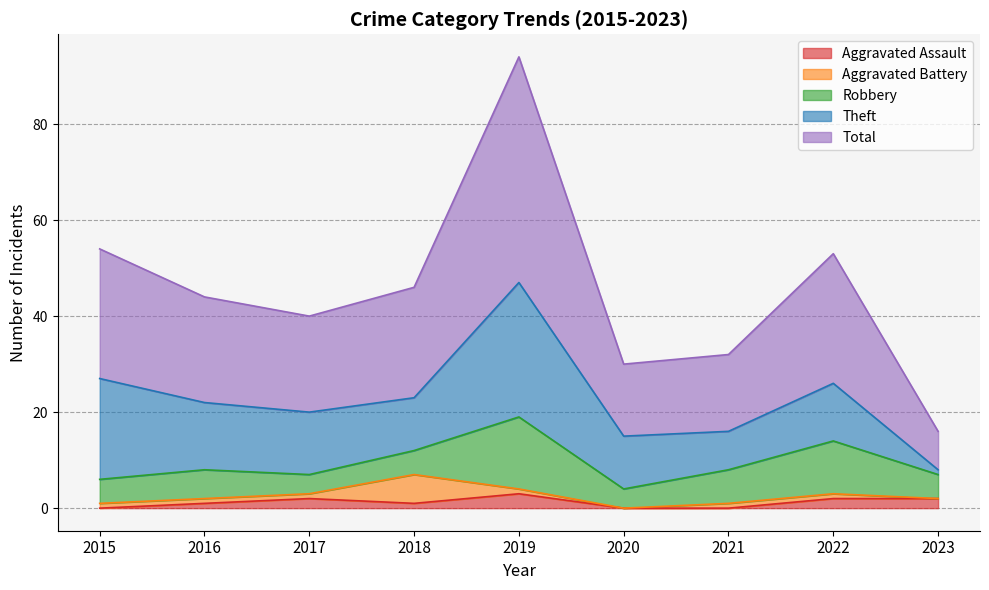

What value does the Aggravated Battery series have at 2021?

1